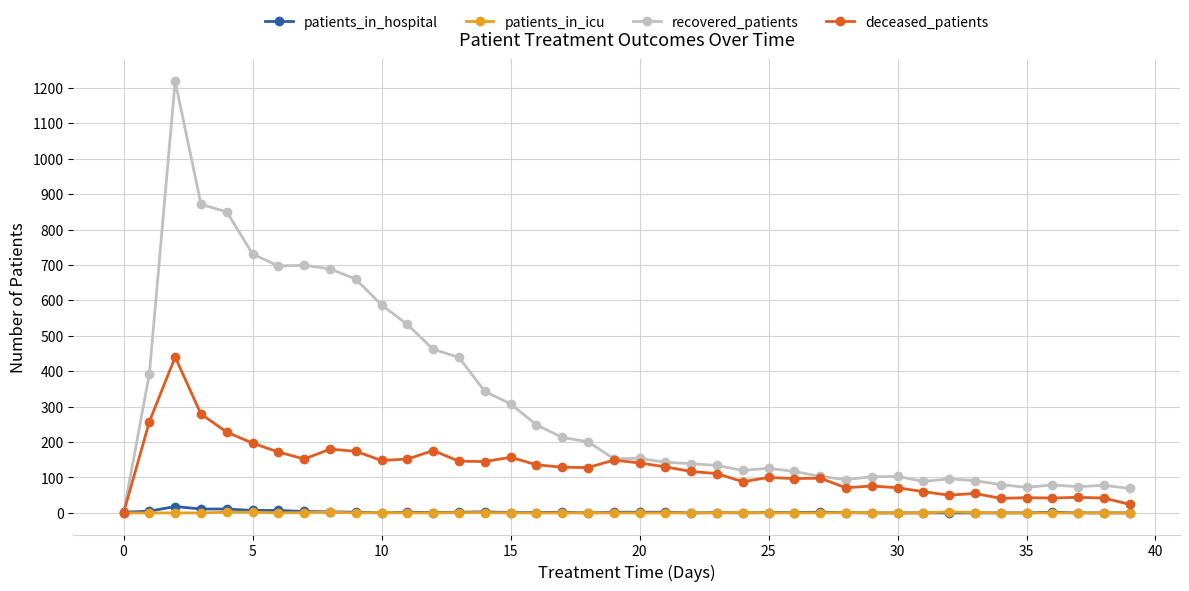

True or false: patients_in_hospital has more than 1 points higher than both neighbors.

True